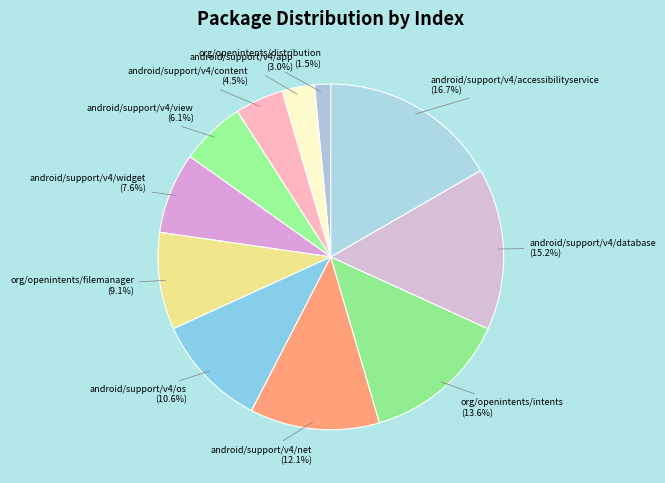

True or false: android/support/v4/widget accounts for 1% of the total.

False